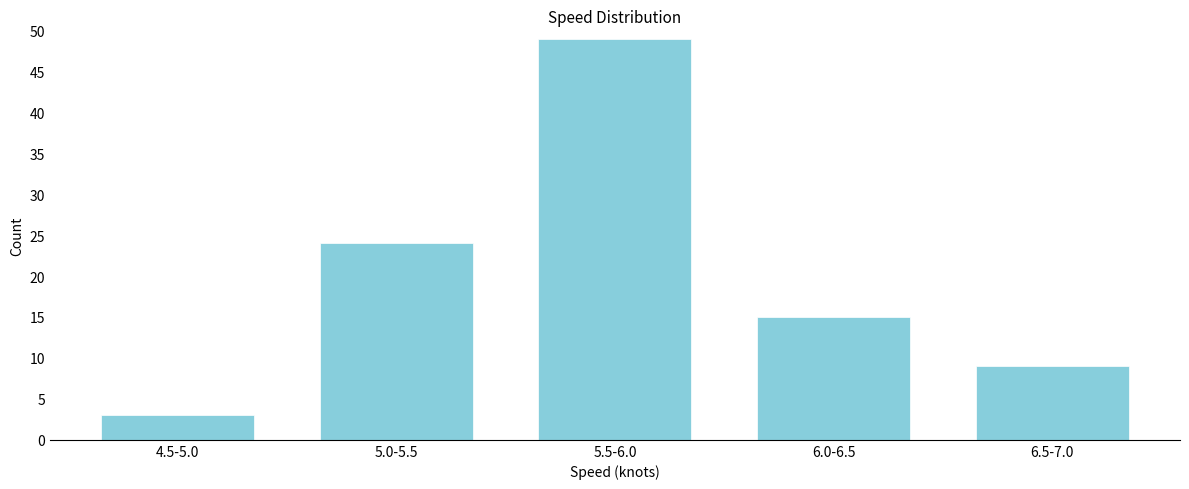

Reading left to right, what are all the values shown in this chart?

3	24	49	15	9